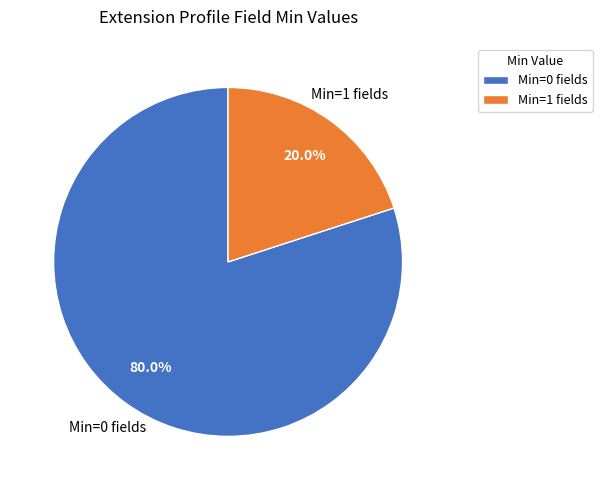

Combined, do Min=0 fields and Min=1 fields account for over 50%?

Yes